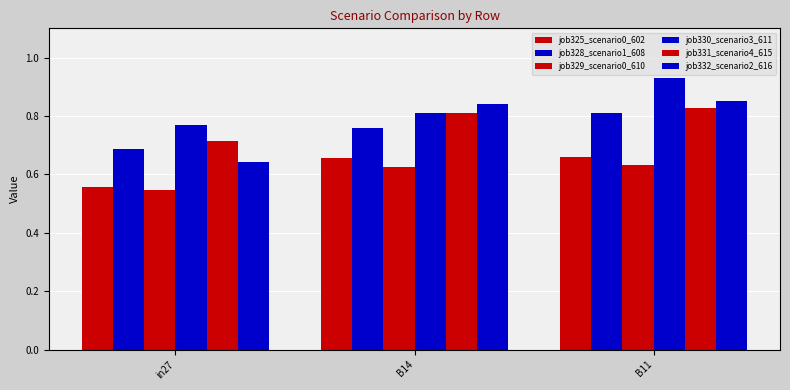

Reading left to right, transcribe all the data shown in this chart.

job325_scenario0_602: in27=0.6	B14=0.7	B11=0.7
job328_scenario1_608: in27=0.7	B14=0.8	B11=0.8
job329_scenario0_610: in27=0.5	B14=0.6	B11=0.6
job330_scenario3_611: in27=0.8	B14=0.8	B11=0.9
job331_scenario4_615: in27=0.7	B14=0.8	B11=0.8
job332_scenario2_616: in27=0.6	B14=0.8	B11=0.9